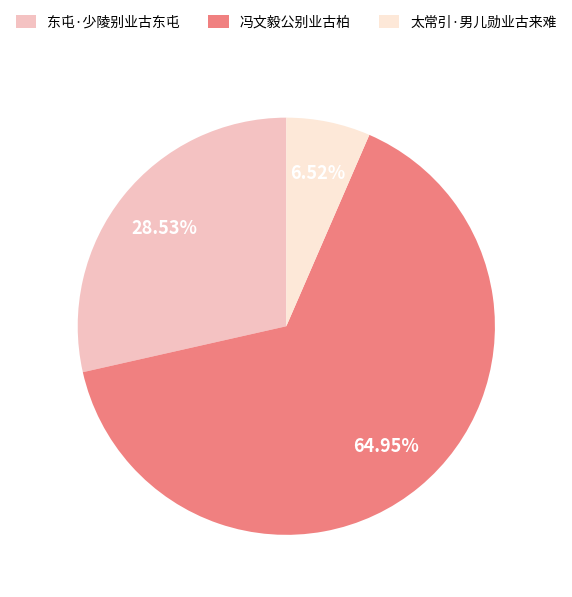

Which category accounts for the majority?

冯文毅公别业古柏